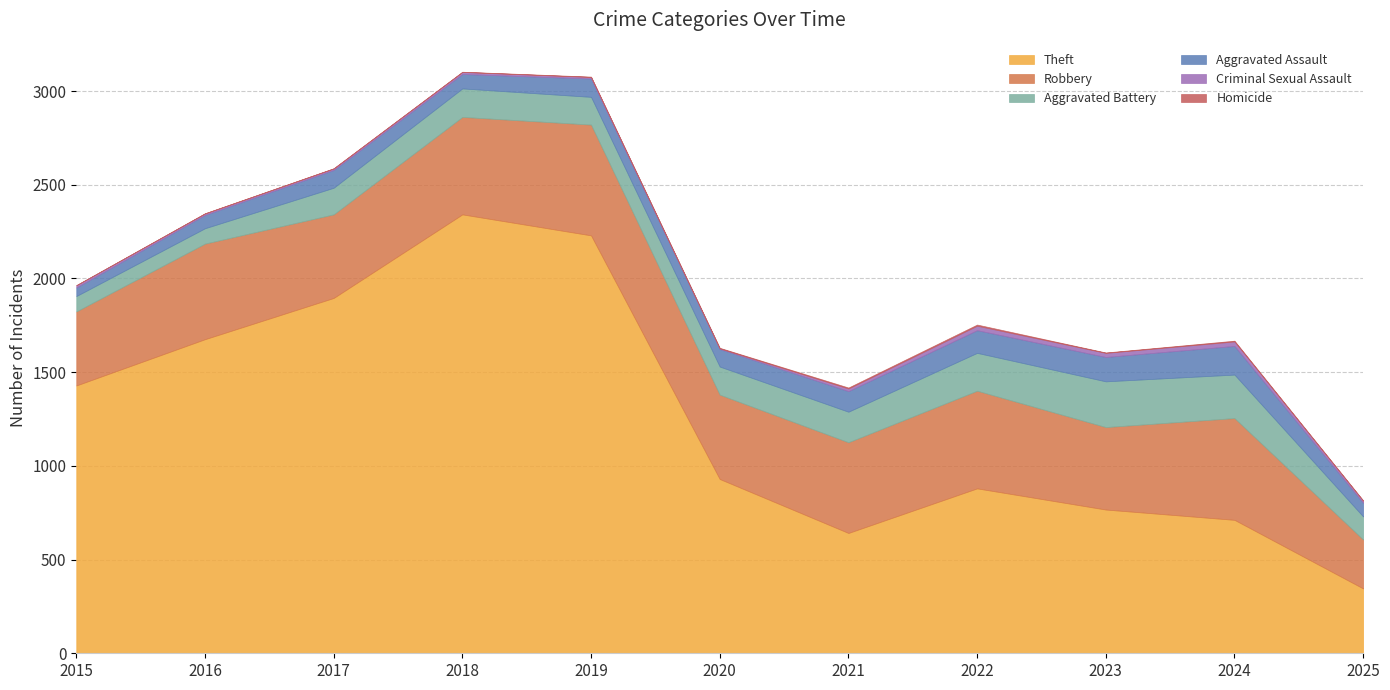

Count the number of data series in this chart.

6